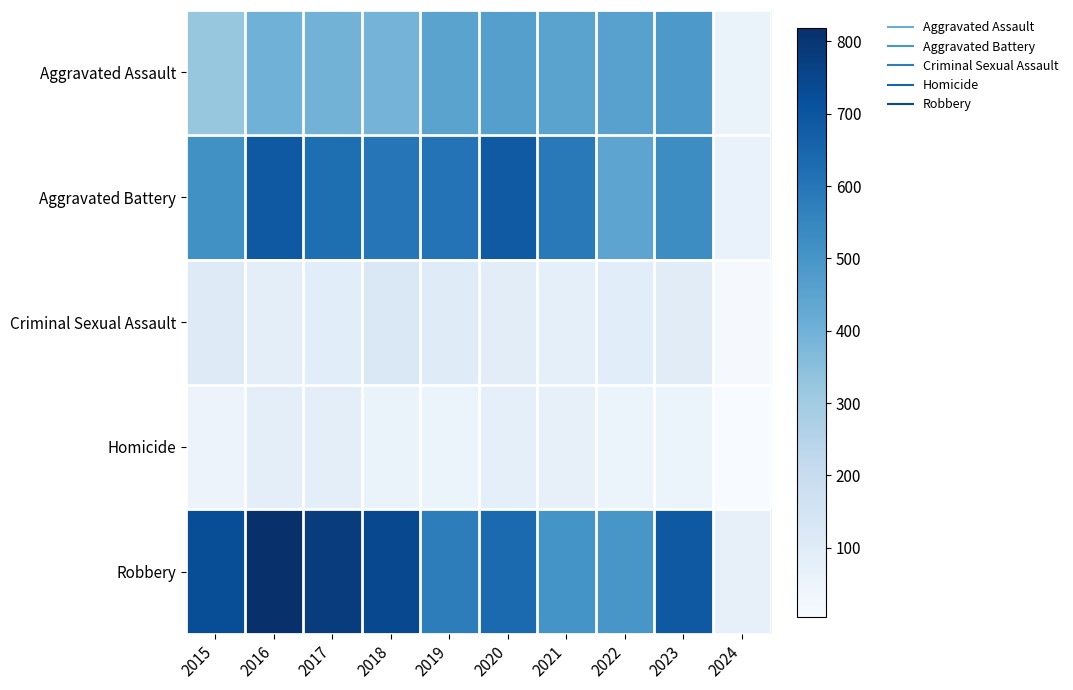

Which series has the largest range (max minus min)?

Robbery